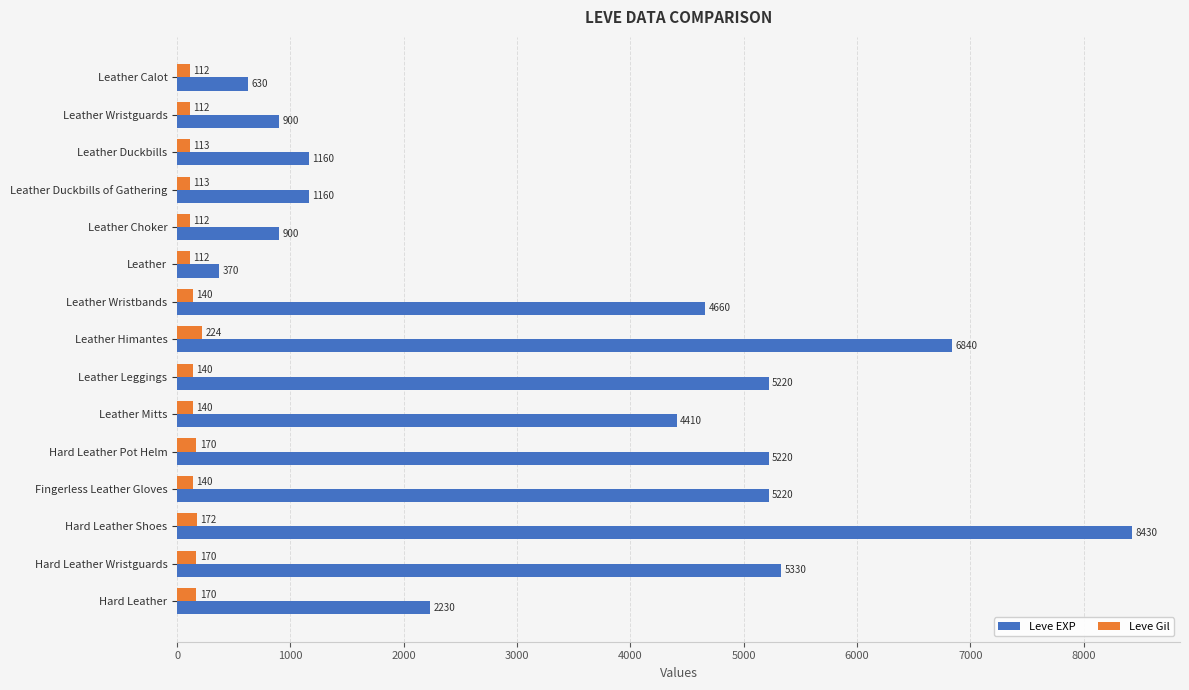

Count the number of data series in this chart.

2